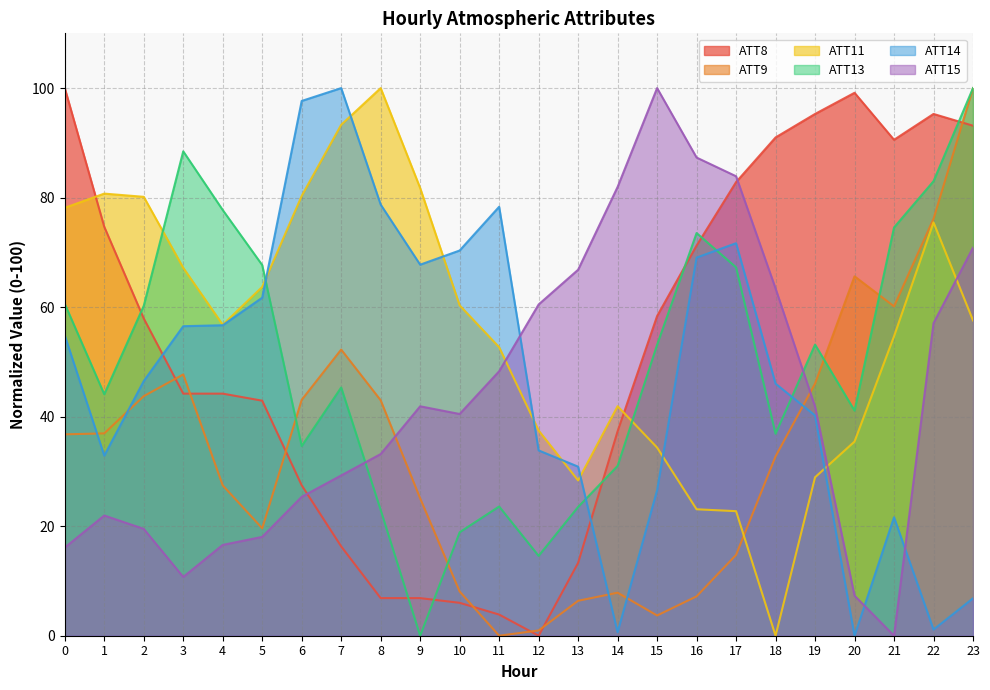

At which label is ATT15 closest to 50?

11